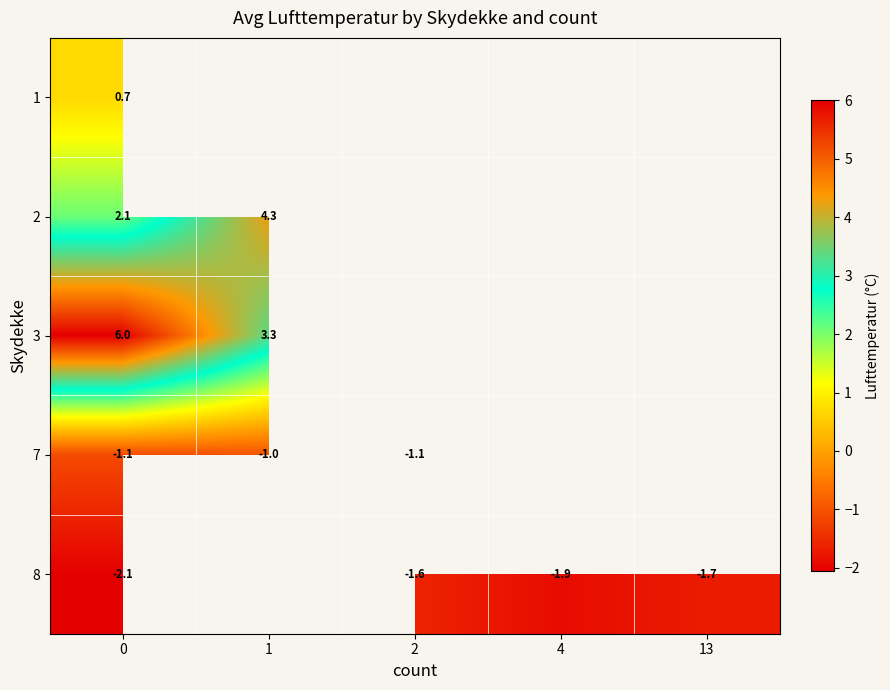

Is the value of 7 at 2 greater than the value of 8 at 13?

Yes